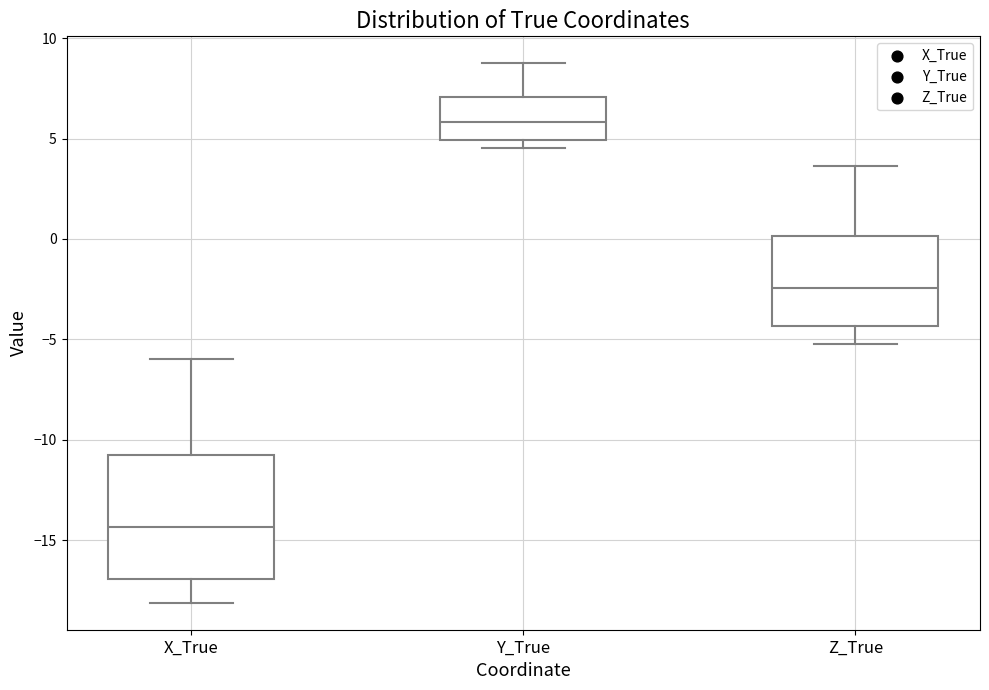

Where does the lower whisker of the box for Z_True end on the y-axis? The values are not printed on the chart, so give them approximately, as read against the axis.

-5.0